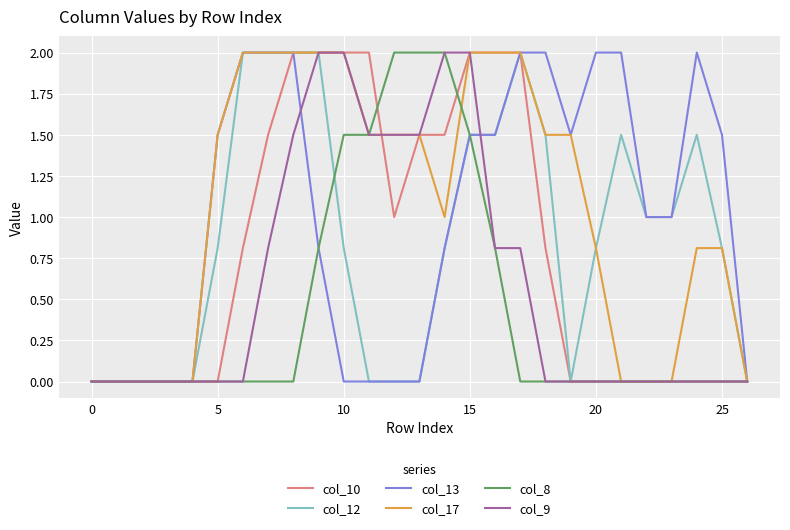

Where does the col_13 series first go above 1?

5